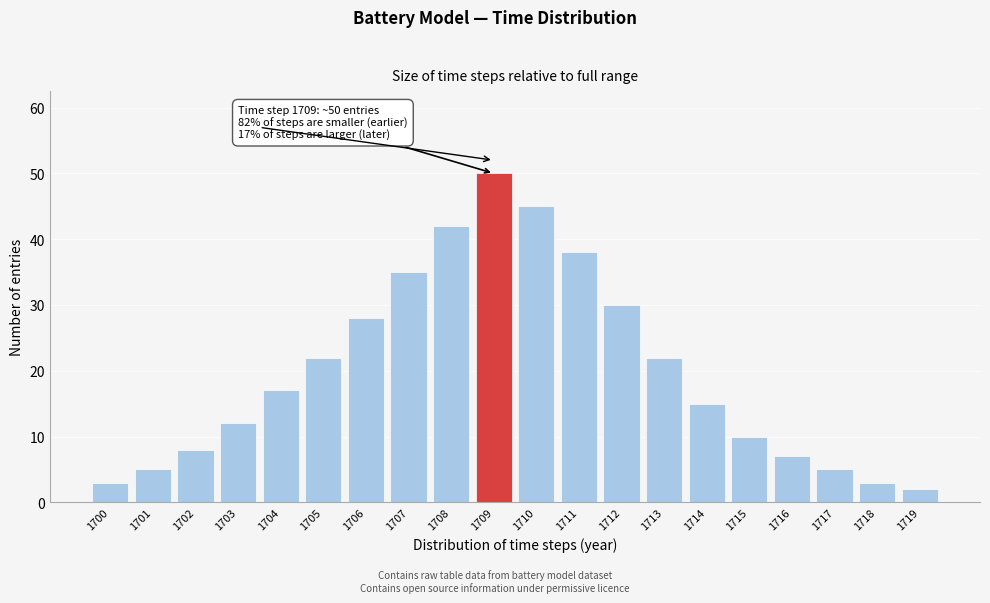

Reading left to right, transcribe all the data shown in this chart.

3	5	8	12	17	22	28	35	42	50	45	38	30	22	15	10	7	5	3	2